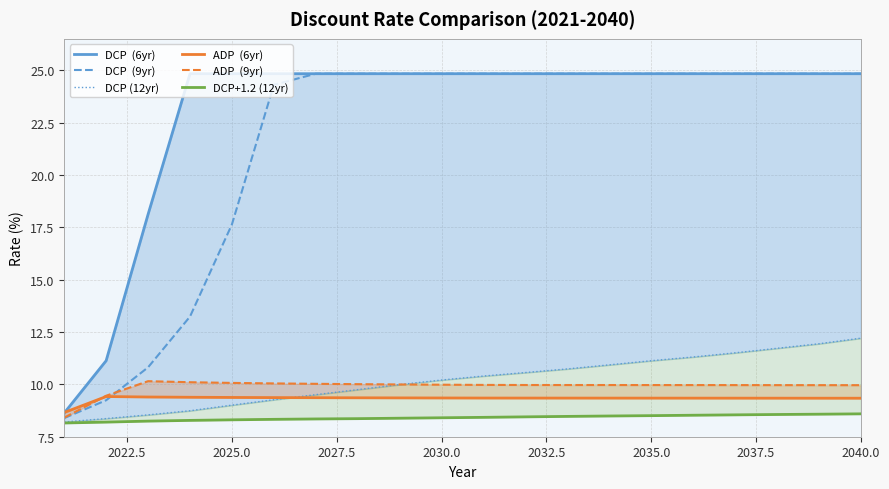

Which series has the largest total across all categories?

DCP  (6yr)